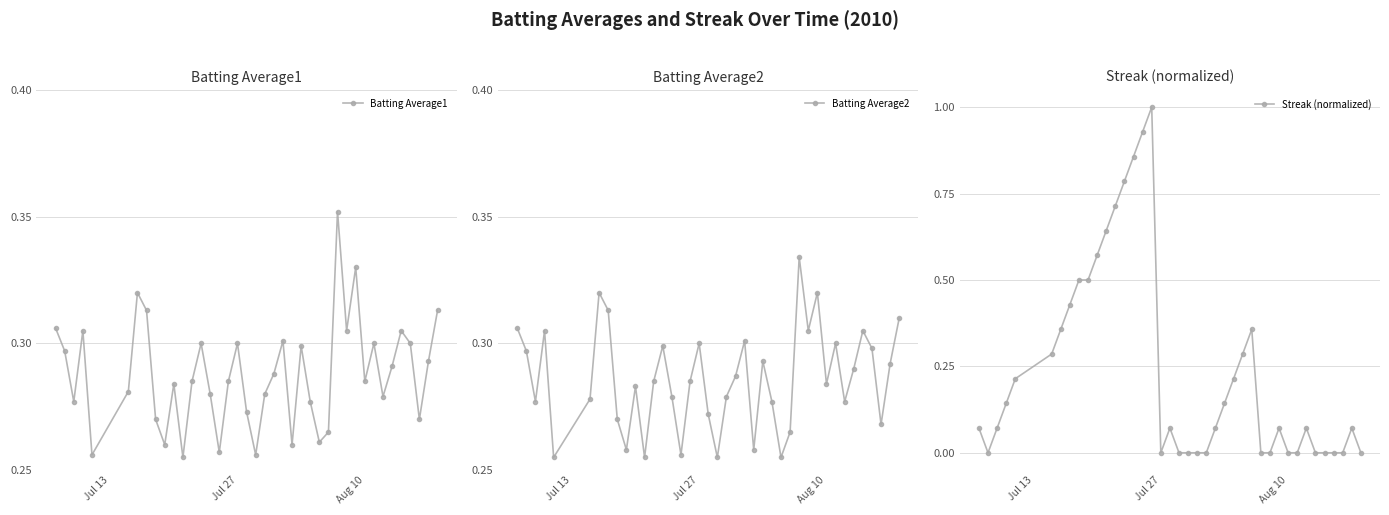

Which series has the largest total across all categories?

Batting Average1